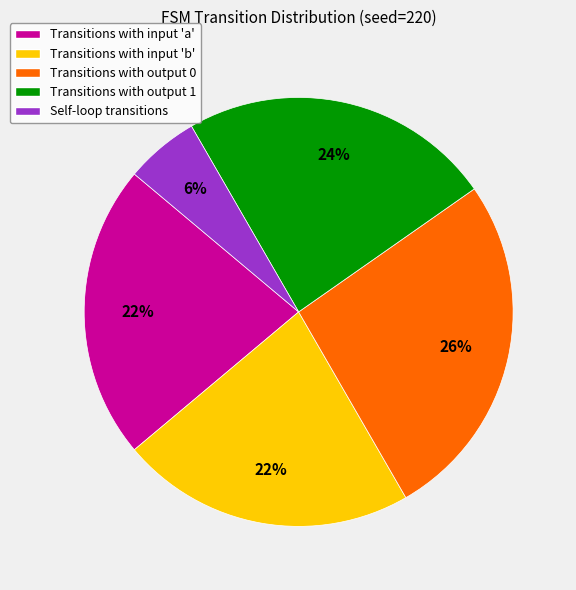

Is it true that Self-loop transitions is 6% of the pie?

True